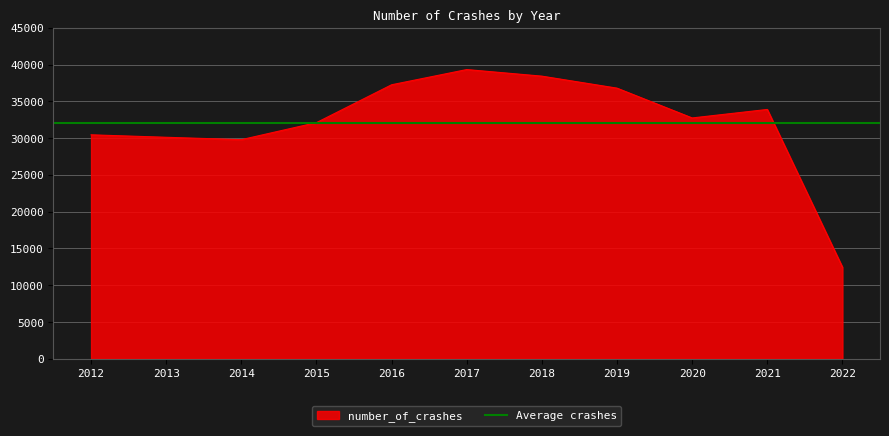

Reading left to right, list all the values displayed in this chart.

2012=30443	2013=30109	2014=29784	2015=32102	2016=37248	2017=39315	2018=38419	2019=36788	2020=32736	2021=33892	2022=12449